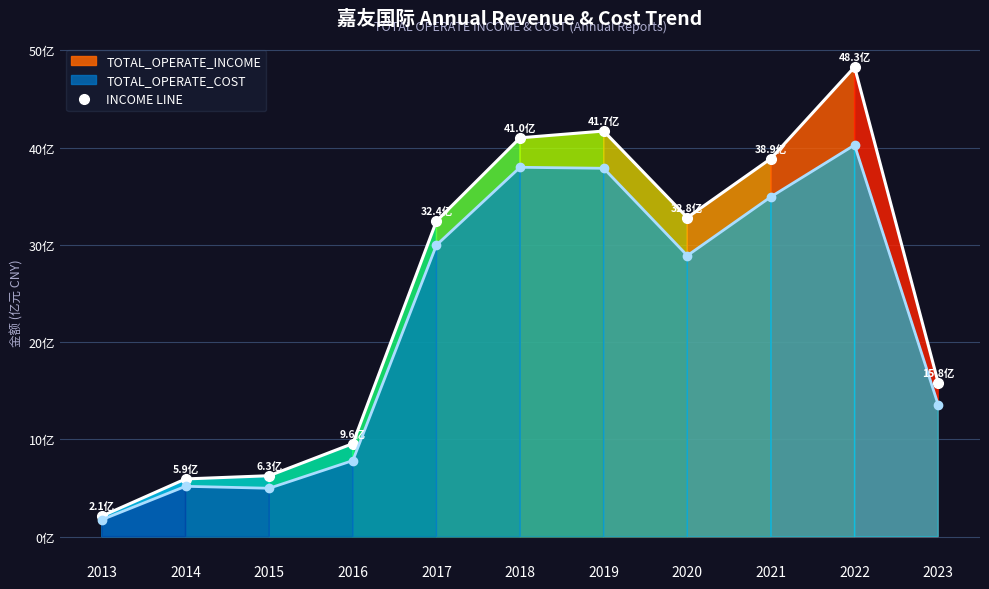

What value does the TOTAL_OPERATE_INCOME series have at 2023?

1583762936.3